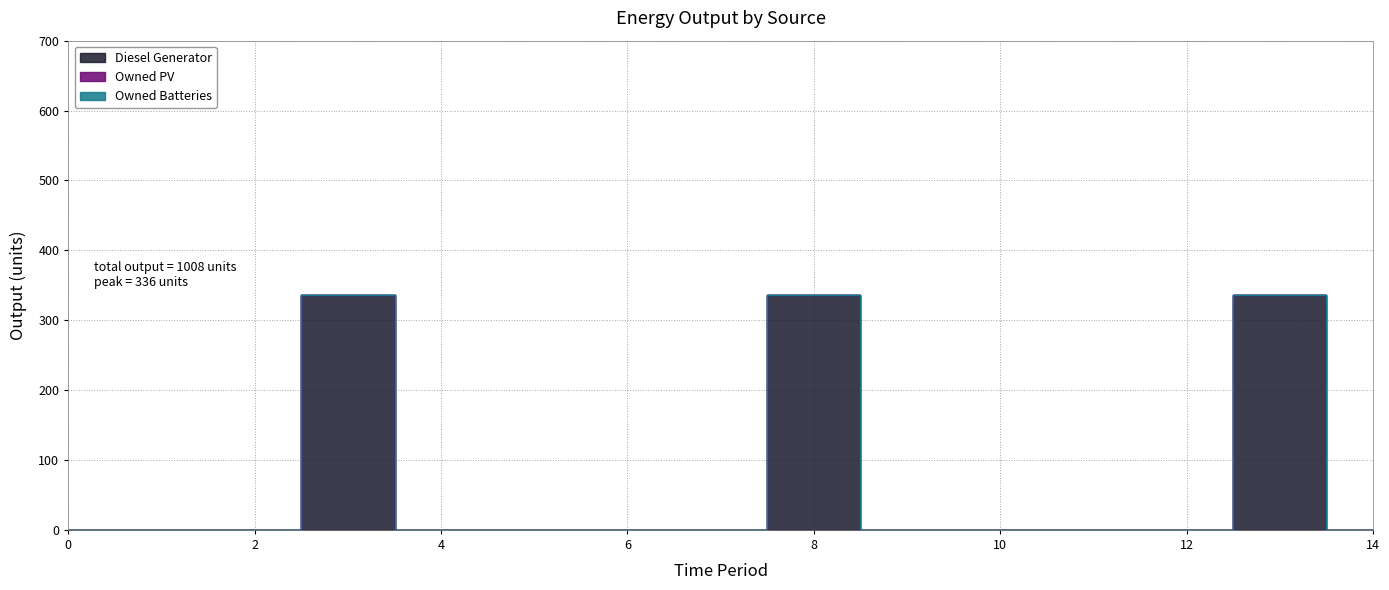

Between 3 and 11, which series saw the biggest shift?

Diesel Generator